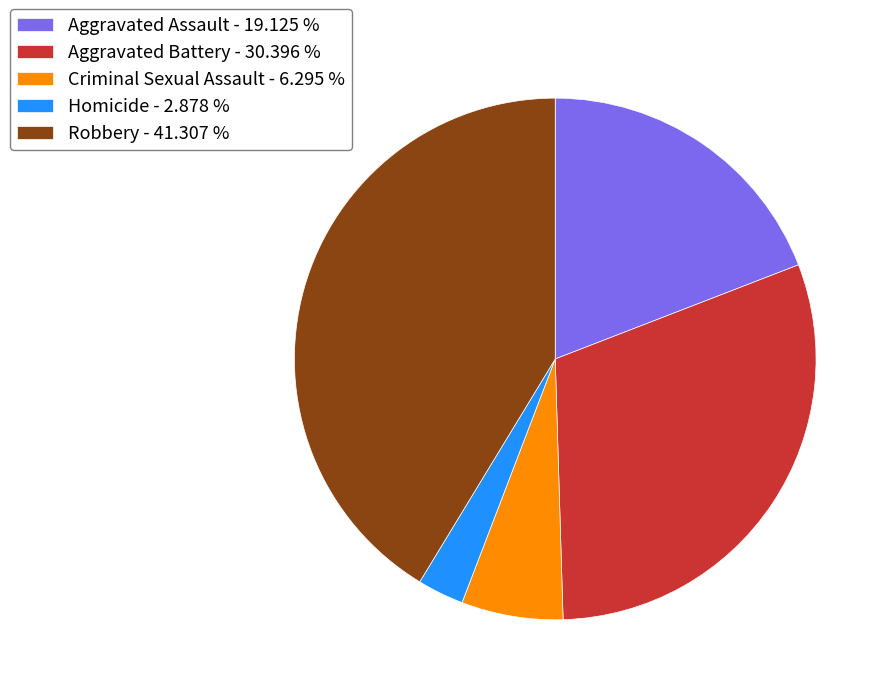

Is there any slice that represents more than half of the pie?

No